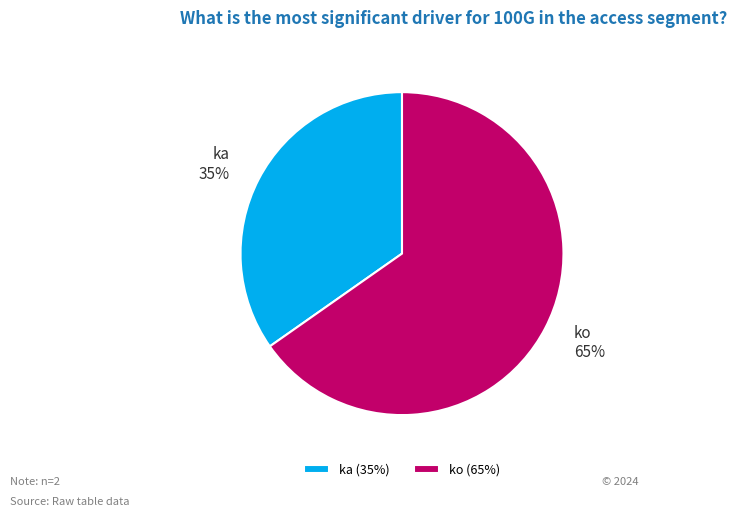

What percentage is the ka slice, to the nearest percent?

35%